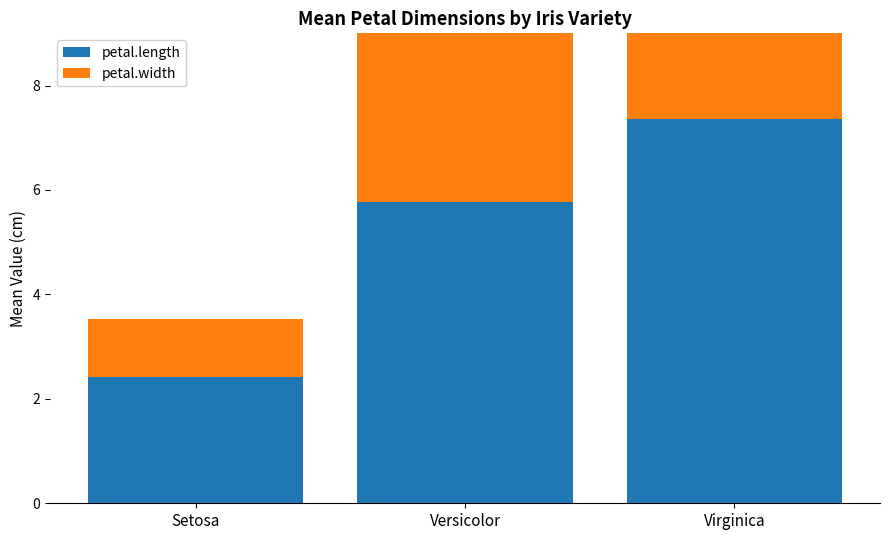

At how many categories does at least one series exceed 4?

2